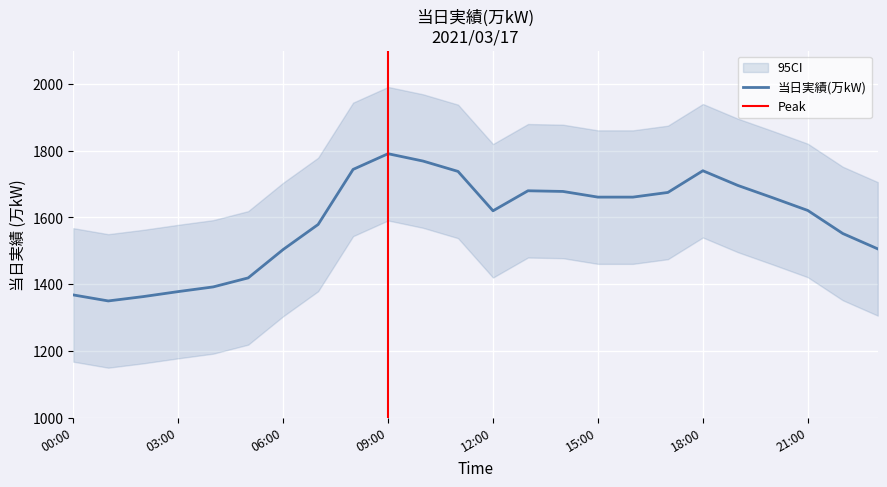

What is the label of the 2nd point from the left?

01:00